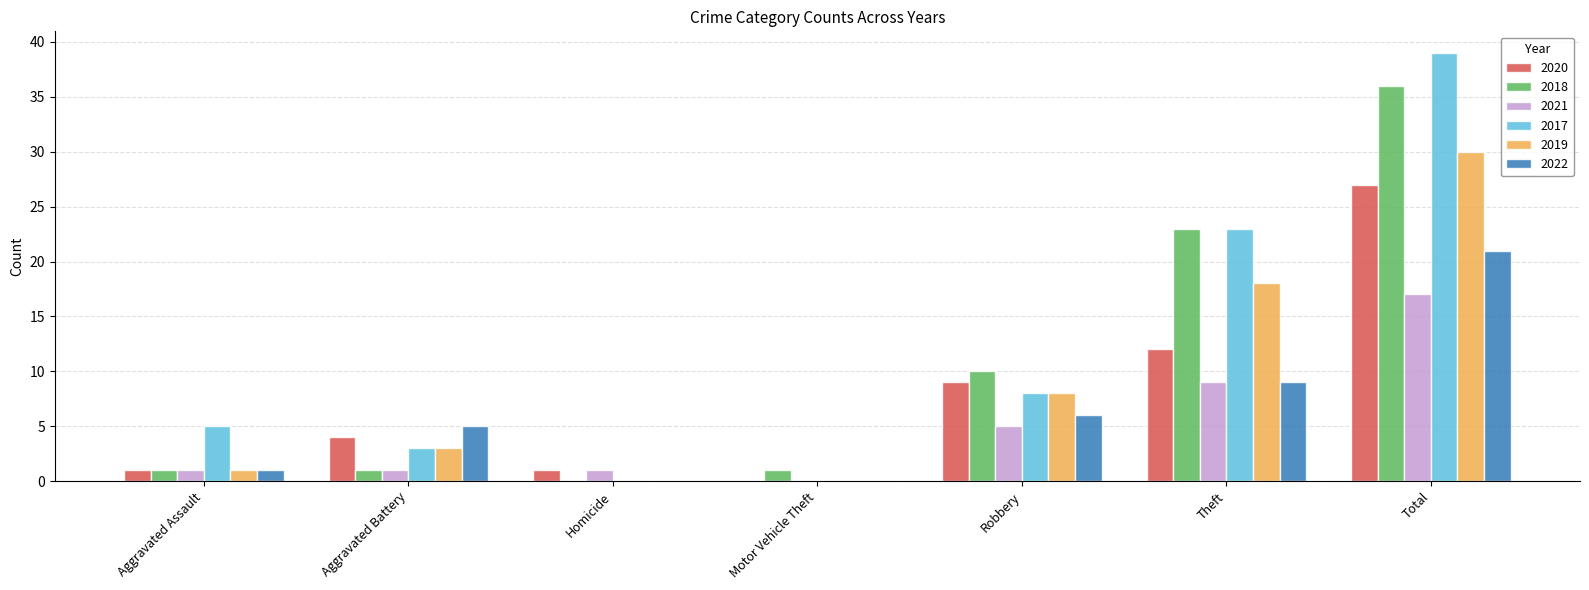

At which category is the sum across all series the highest?

Total